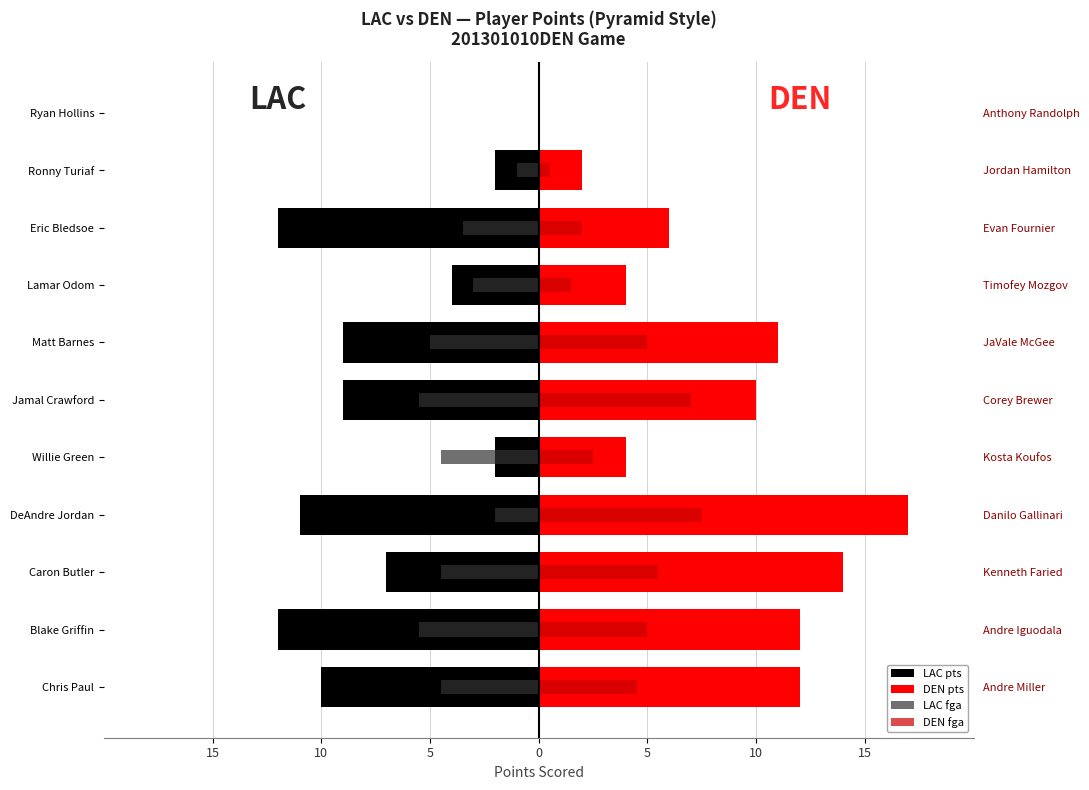

What is the spread (max minus min) of values at Blake Griffin?

24.0